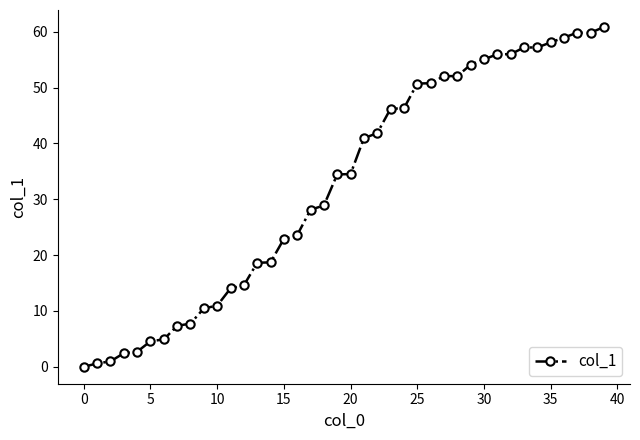

What is the maximum value shown in the chart?

60.9